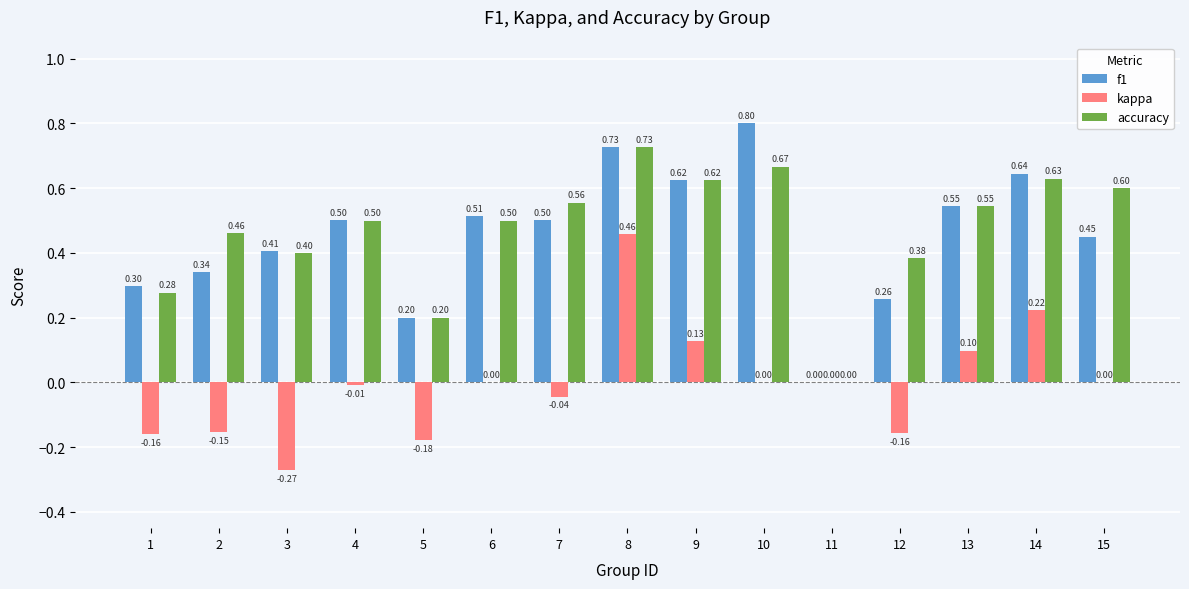

Is it true that kappa equals -0.3 at 6?

False